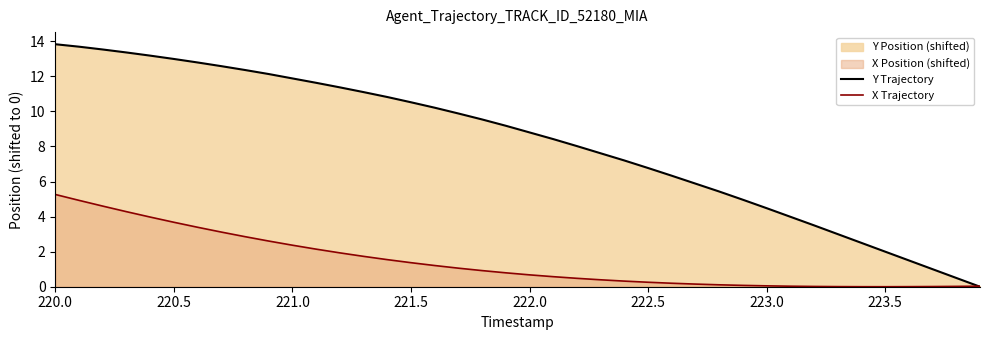

At which label does Y Trajectory first exceed 9?

220.0